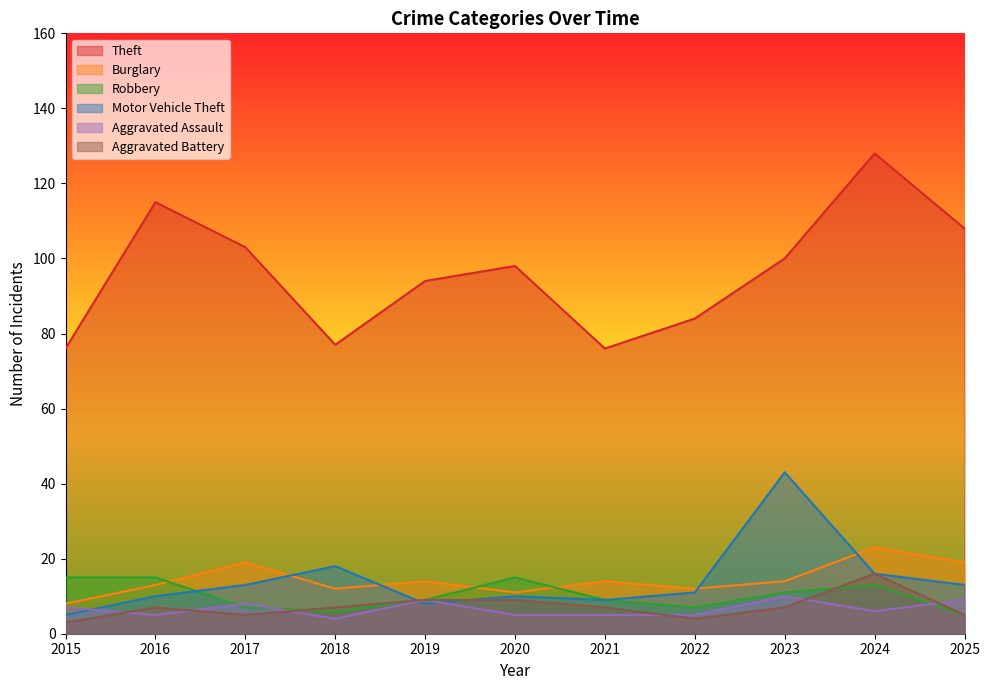

Reading left to right, list all the values displayed in this chart.

Theft: 2015=76	2016=115	2017=103	2018=77	2019=94	2020=98	2021=76	2022=84	2023=100	2024=128	2025=108
Burglary: 2015=8	2016=13	2017=19	2018=12	2019=14	2020=11	2021=14	2022=12	2023=14	2024=23	2025=19
Robbery: 2015=15	2016=15	2017=7	2018=6	2019=9	2020=15	2021=9	2022=7	2023=11	2024=13	2025=5
Motor Vehicle Theft: 2015=5	2016=10	2017=13	2018=18	2019=8	2020=10	2021=9	2022=11	2023=43	2024=16	2025=13
Aggravated Assault: 2015=7	2016=5	2017=8	2018=4	2019=9	2020=5	2021=5	2022=5	2023=10	2024=6	2025=9
Aggravated Battery: 2015=3	2016=7	2017=5	2018=7	2019=9	2020=9	2021=7	2022=4	2023=7	2024=16	2025=5